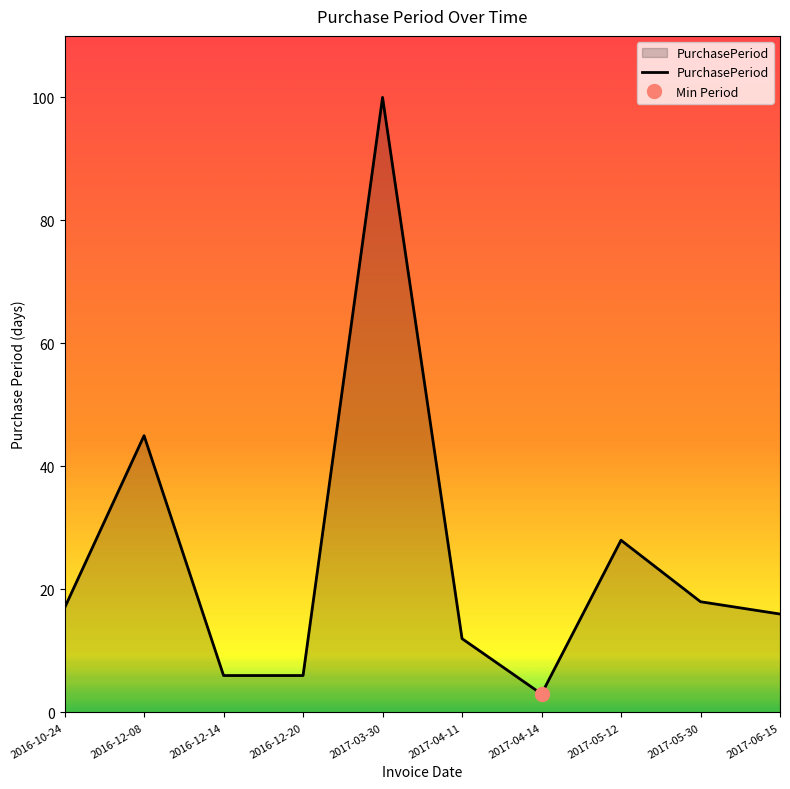

List the labels in order of value, smallest first.

2017-04-14, 2016-12-14, 2016-12-20, 2017-04-11, 2017-06-15, 2016-10-24, 2017-05-30, 2017-05-12, 2016-12-08, 2017-03-30